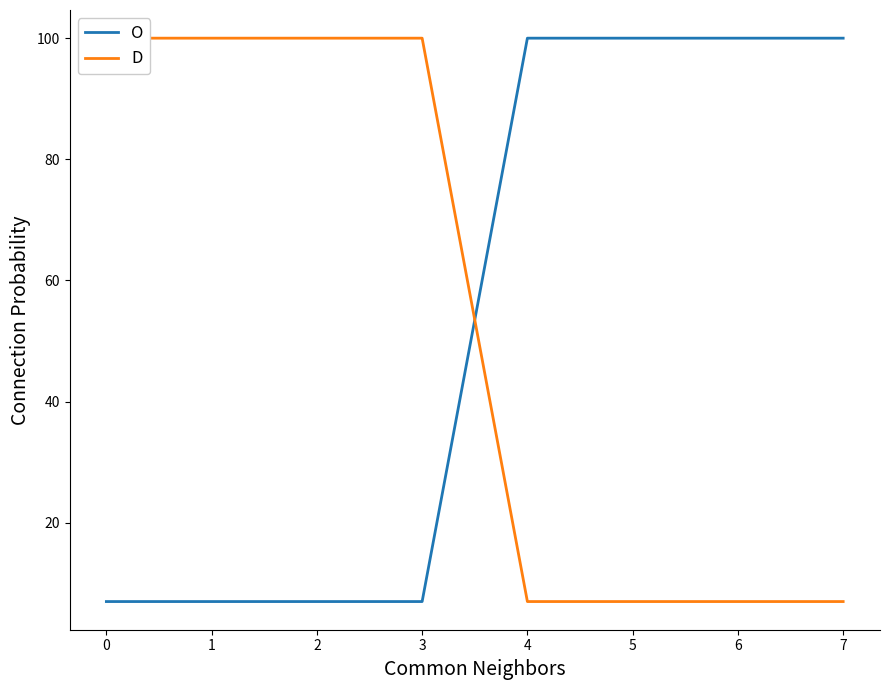

How many lines are shown in the chart?

2